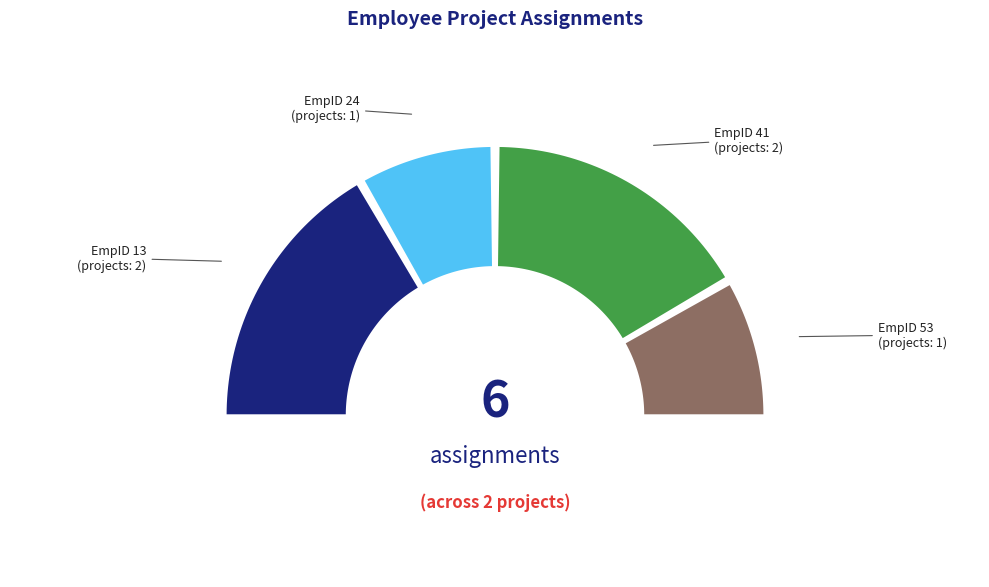

Which slice is the smallest?

EmpID 24